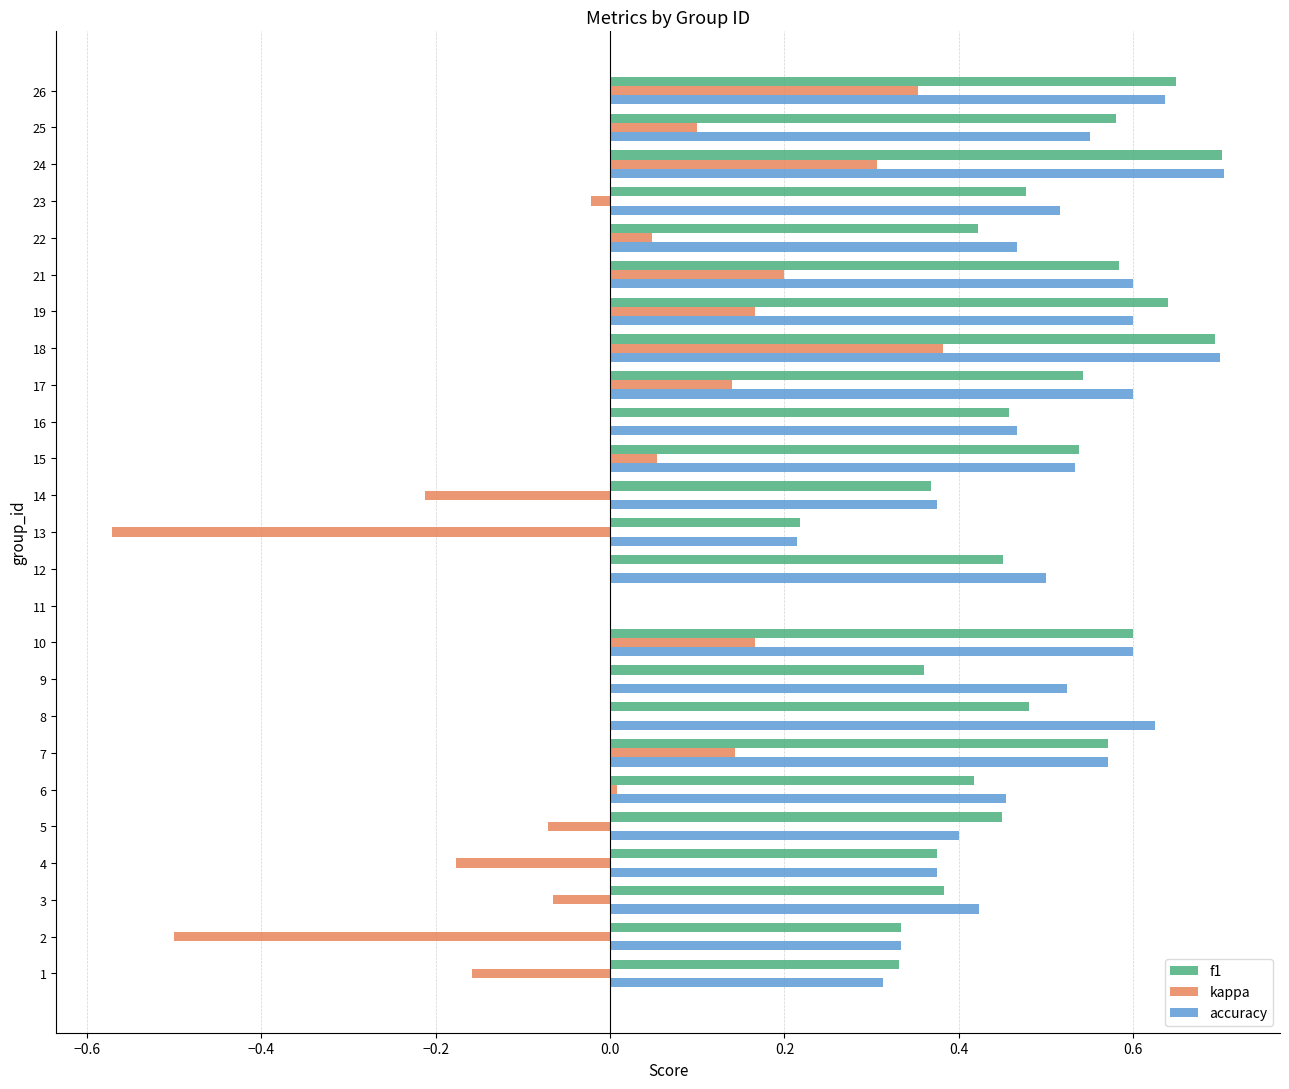

What is the total value across all series at 23?

1.0